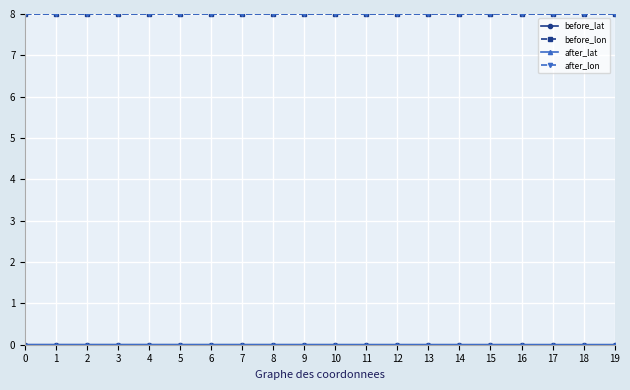

True or false: after_lon has more than 0 points higher than both neighbors.

True